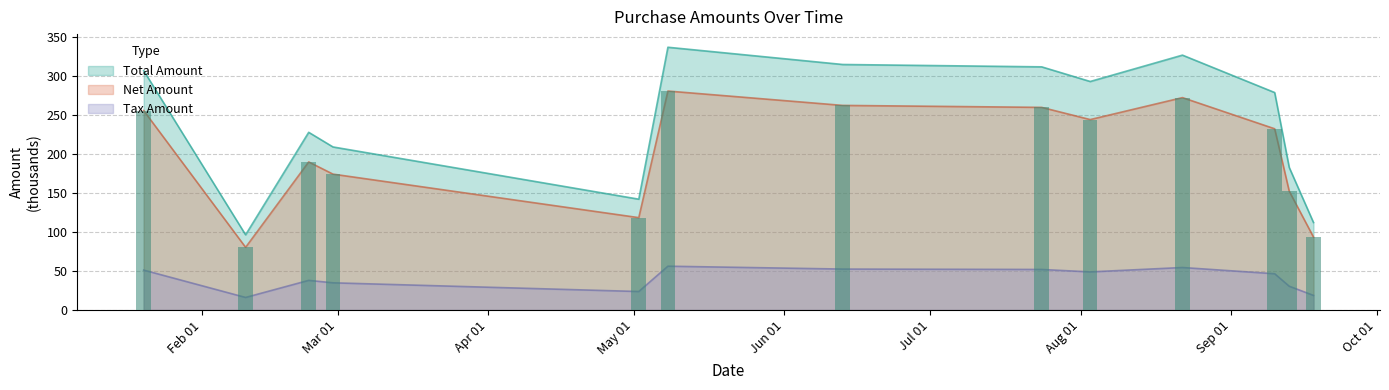

What is the difference between the maximum and second lowest values in the Net Amount series?

187.2